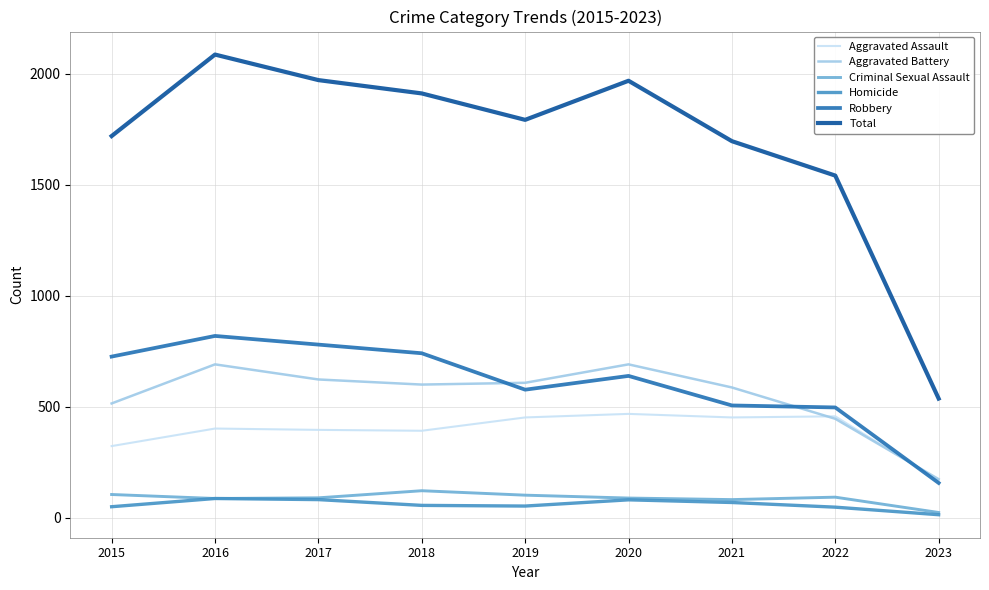

The Aggravated Assault series shows 144 at 2016. True or false?

False